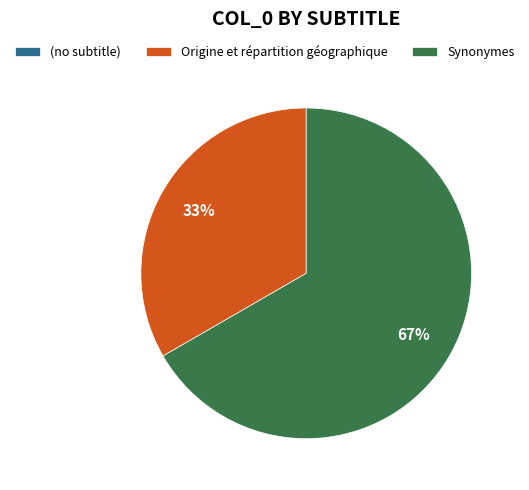

Is it true that Origine et répartition géographique is 21% of the pie?

False